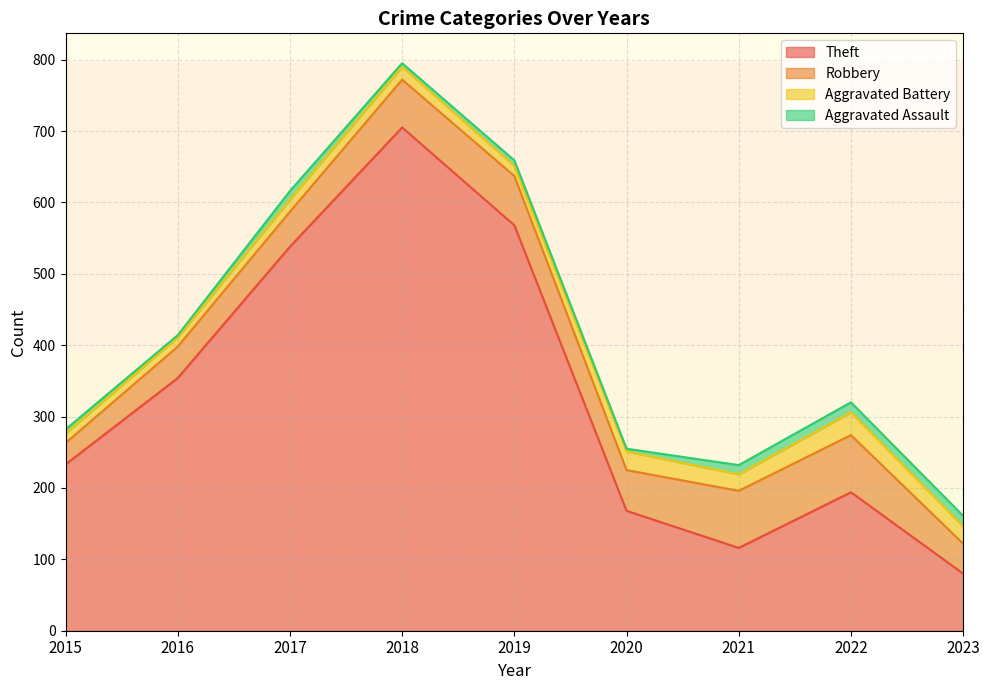

What is the minimum value shown in the chart?

3